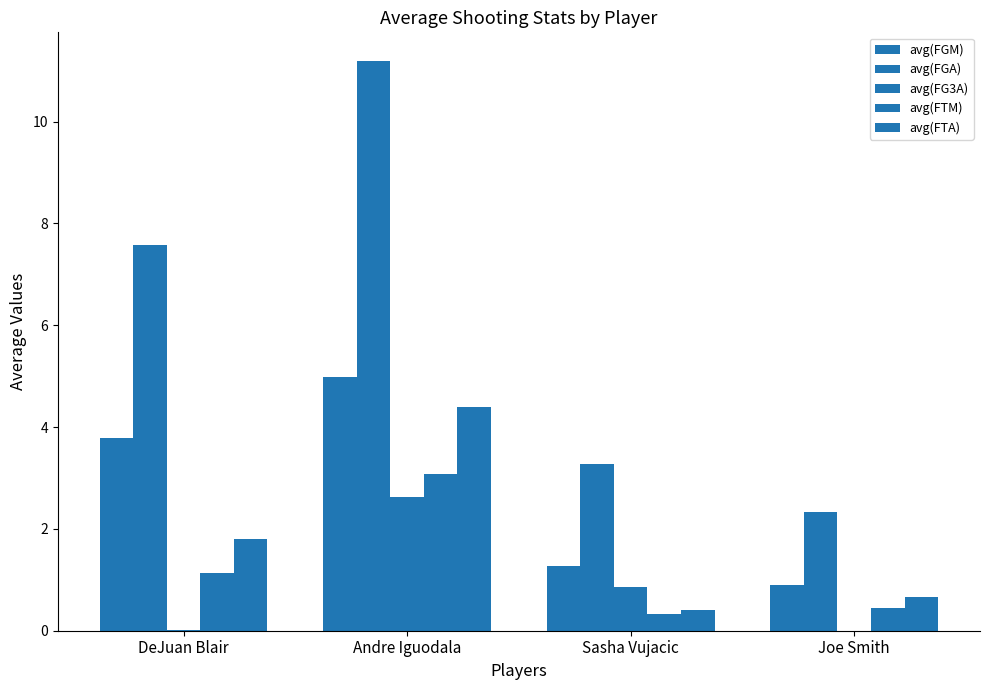

Does the chart contain stacked bars?

No